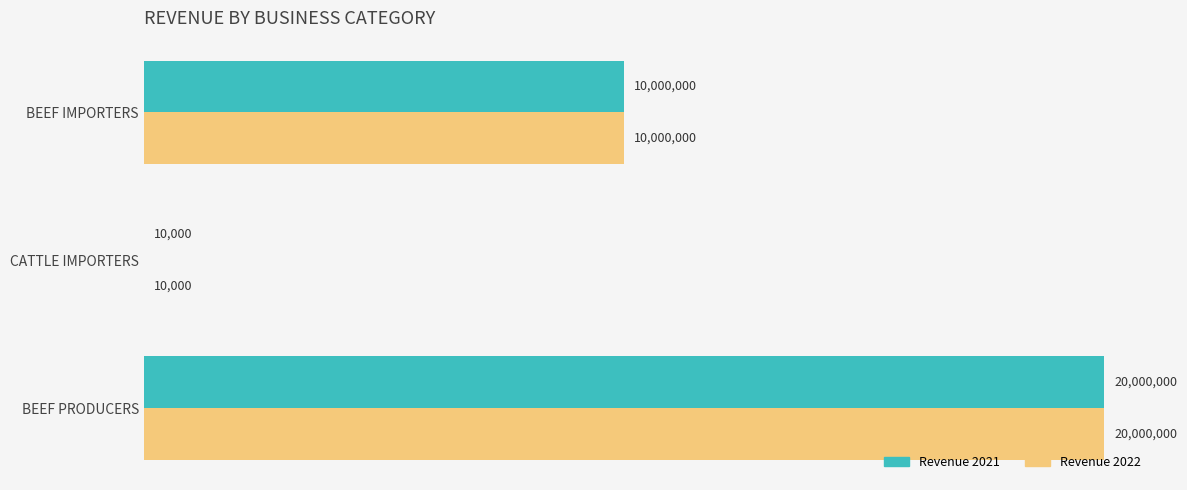

What are all the series names shown in the legend?

Revenue 2021, Revenue 2022